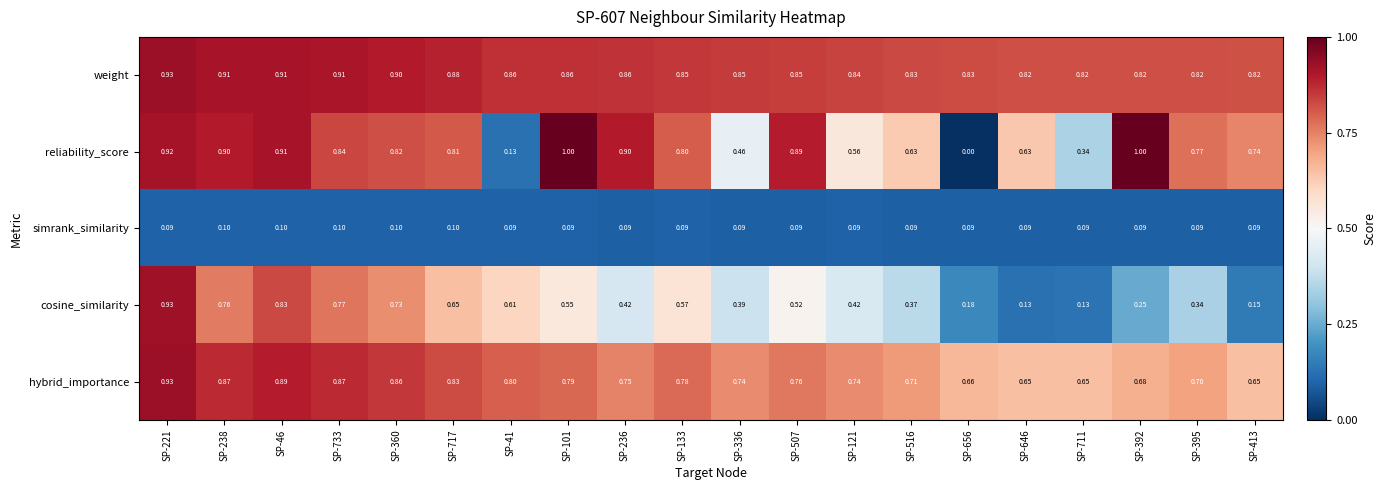

What is the difference between the highest and lowest values at SP-413?

0.7